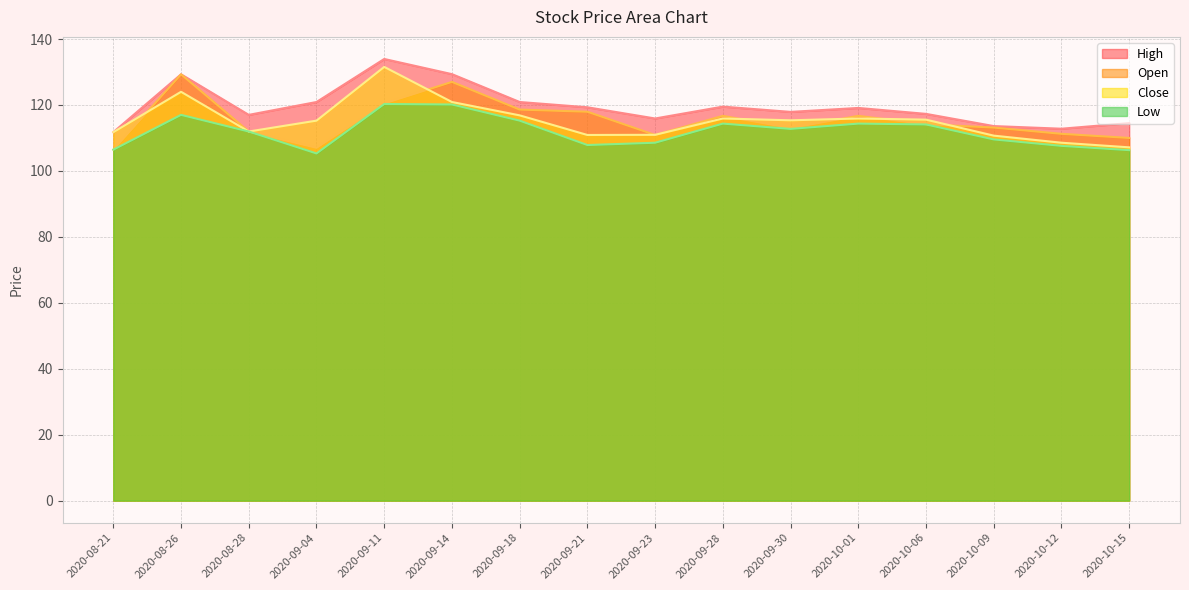

Rank the series at 2020-09-11 from lowest to highest value.

Low, Open, Close, High